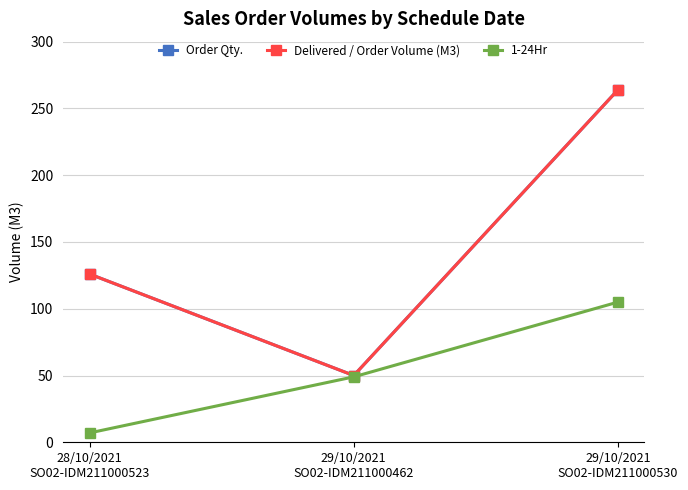

Which series changed the most between 28/10/2021
SO02-IDM211000523 and 29/10/2021
SO02-IDM211000530?

Order Qty.